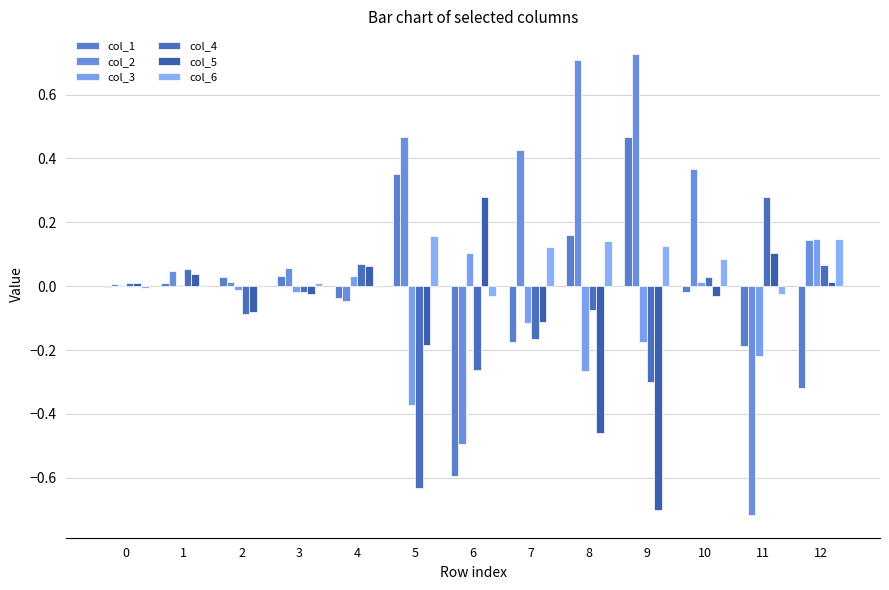

Does the chart contain stacked bars?

No